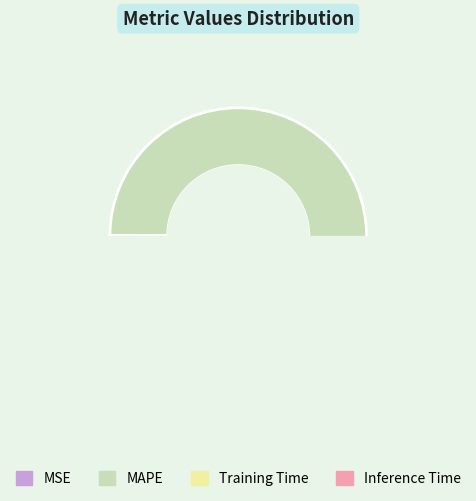

To the nearest percent, what is the average slice percentage?

25%